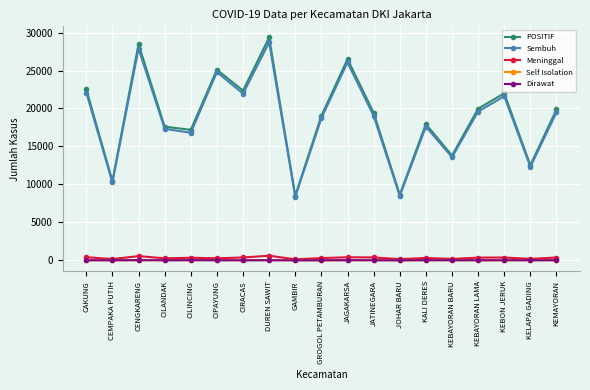

True or false: Dirawat has a value of 16 at CILINCING.

True